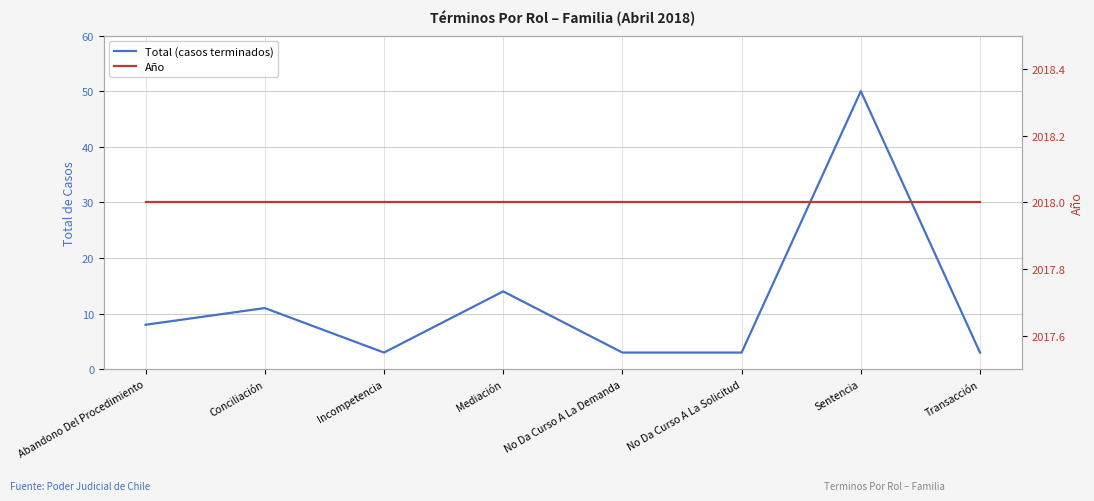

What is the sum of all Total (casos terminados) values?

95